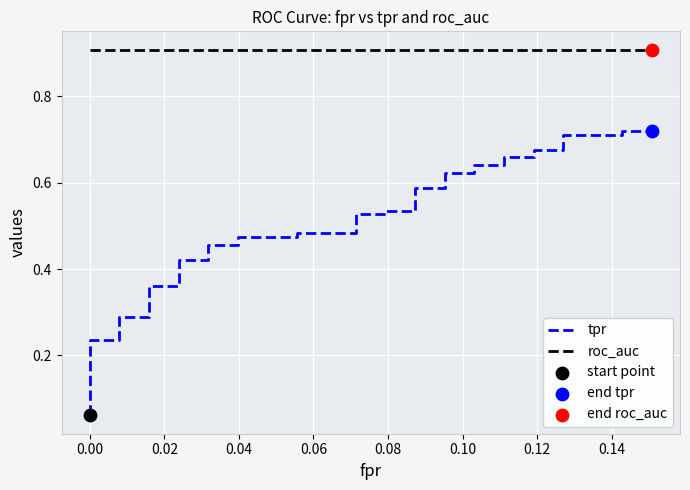

Which series has the widest spread of Y values?

tpr